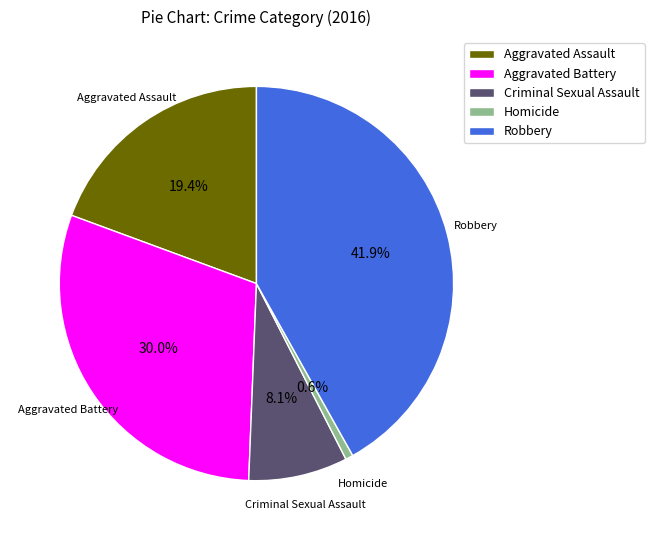

Which has a higher value, Homicide or Criminal Sexual Assault?

Criminal Sexual Assault